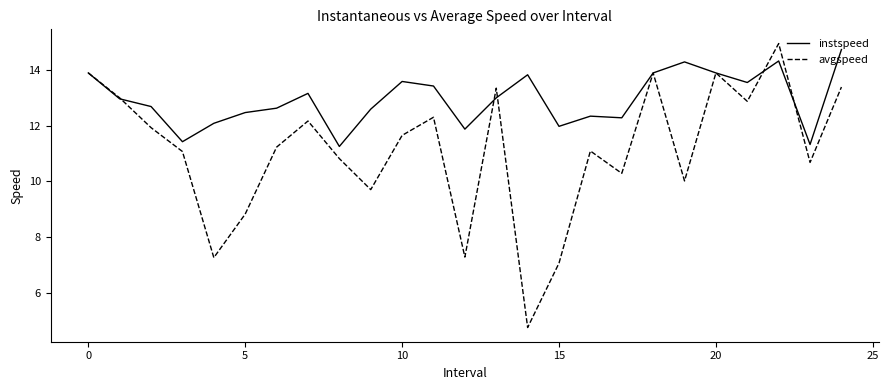

After their last crossing, which series has the higher values: avgspeed or instspeed?

instspeed